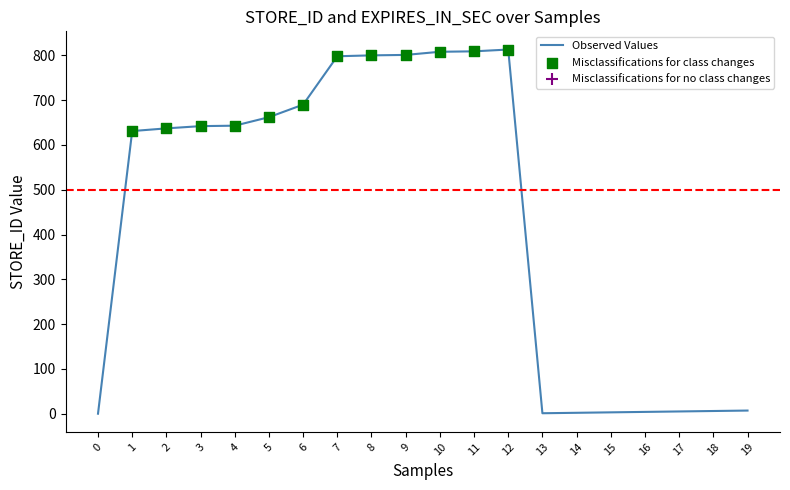

What is the change in value from 12 to 13?

-812